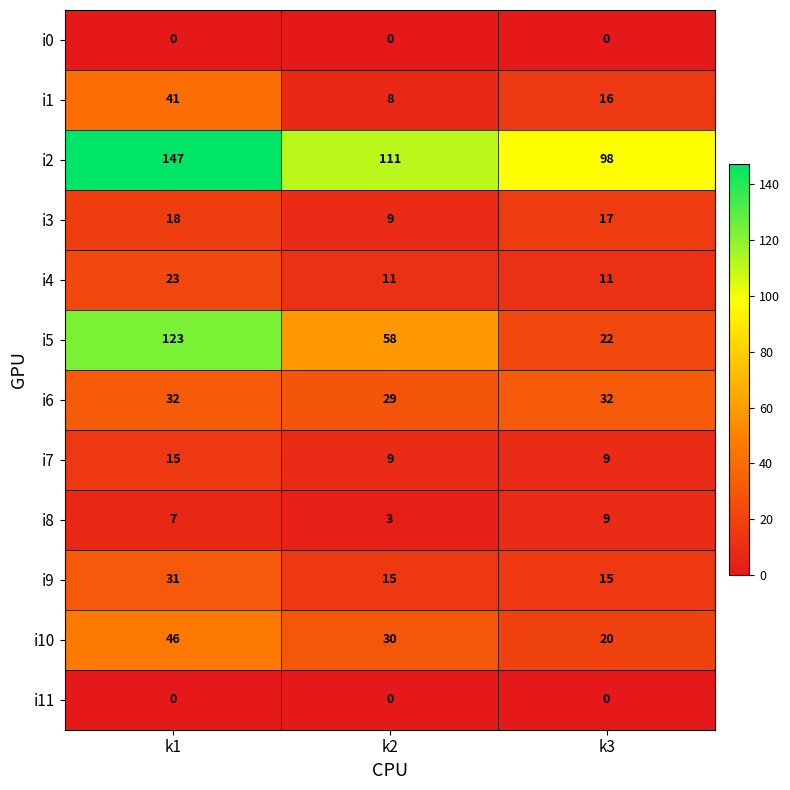

The i5 series shows 104 at k2. True or false?

False